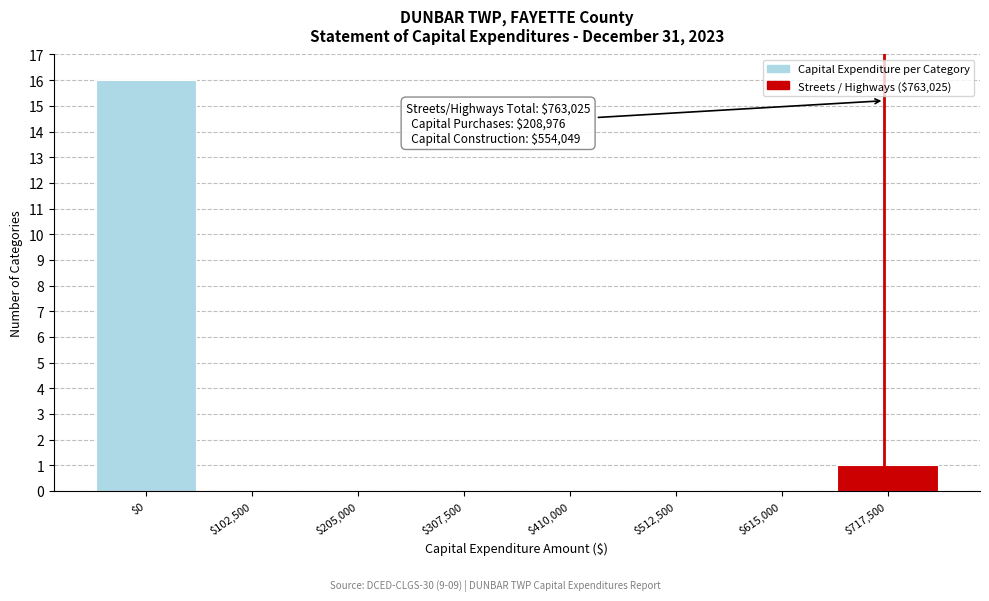

At which label is the value closest to 8?

$717,500